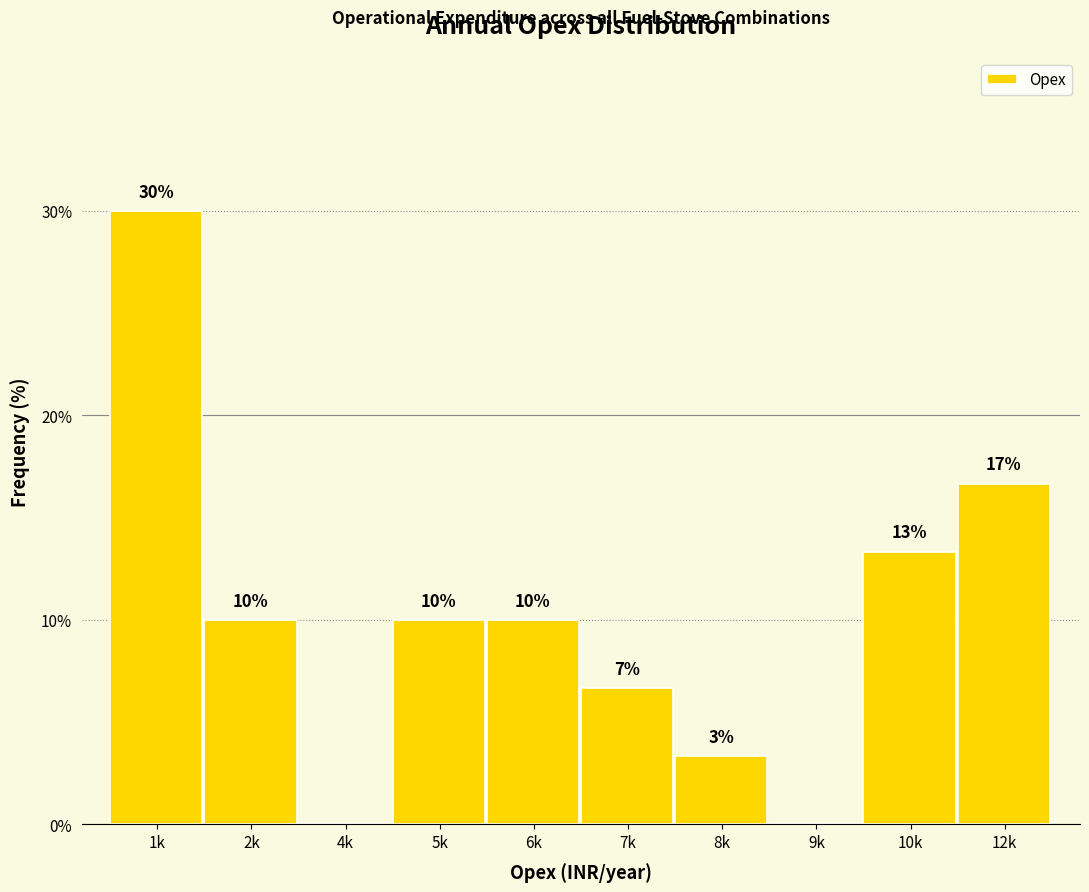

What is the sum of all values?

100.0